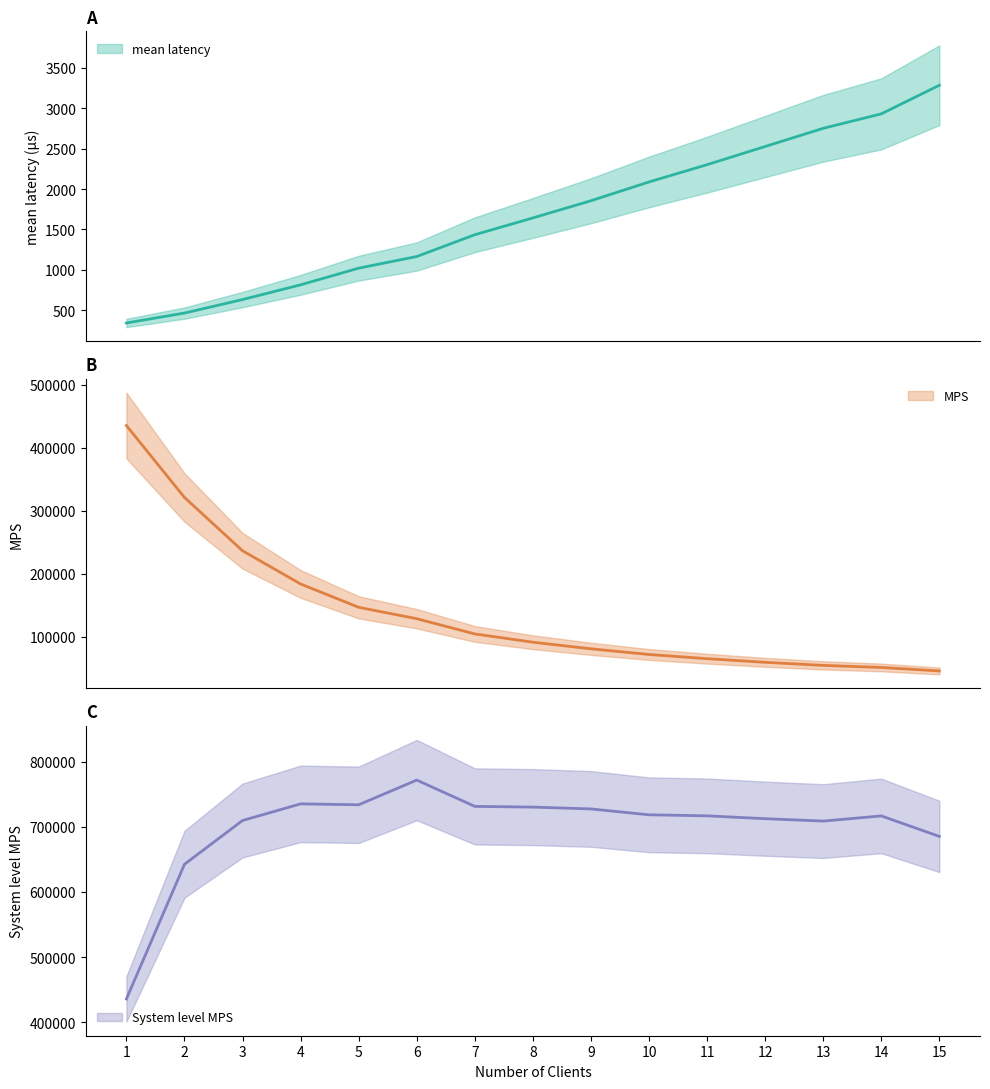

Reading right to left, what are all the values shown in this chart?

mean latency: 15=3283.0	14=2929.5	13=2750.8	12=2526.0	11=2301.3	10=2087.5	9=1855.5	8=1643.0	7=1435.5	6=1165.9	5=1021.9	4=815.9	3=634.0	2=466.9	1=344.4
MPS: 15=45689.8	14=51203.3	13=54530.6	12=59381.5	11=65179.1	10=71855.3	9=80842.1	8=91299.2	7=104496.8	6=128651.6	5=146792.6	4=183837.0	3=236604.3	2=321281.7	1=435540.1
System level MPS: 15=685346.7	14=716845.9	13=708897.6	12=712577.8	11=716970.5	10=718552.5	9=727578.5	8=730393.5	7=731477.9	6=771909.4	5=733962.9	4=735348.2	3=709812.8	2=642563.4	1=435540.1